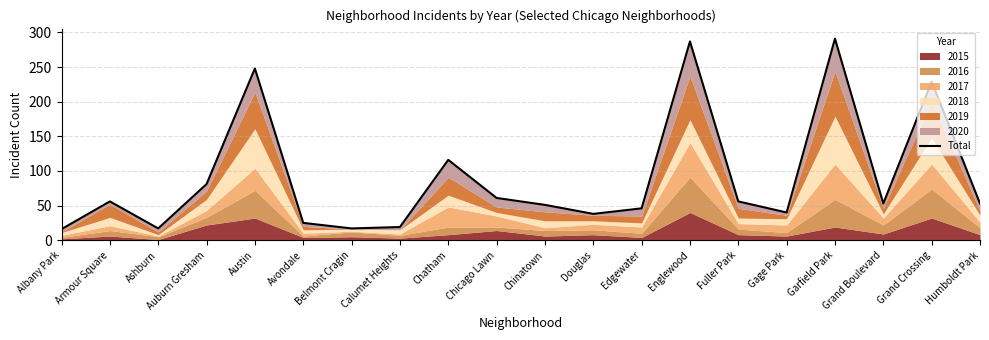

What is the label of the 5th point from the right?

Gage Park